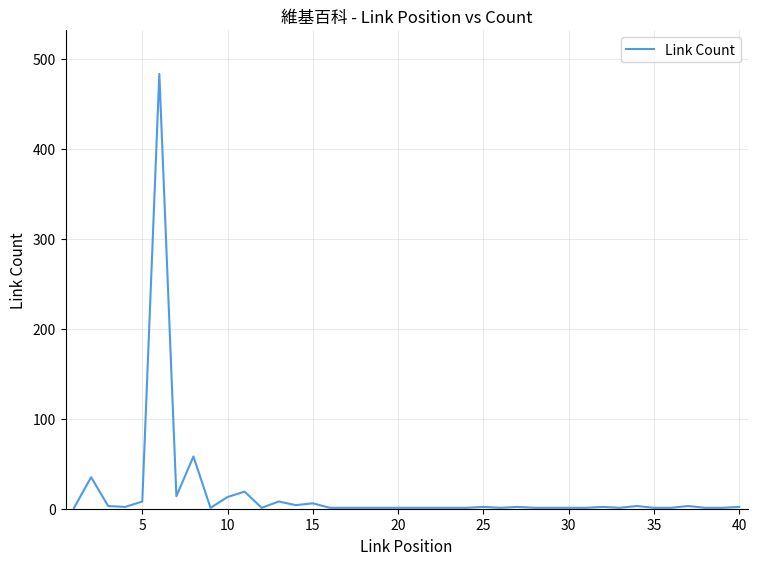

What is the difference between the maximum and minimum values?

482